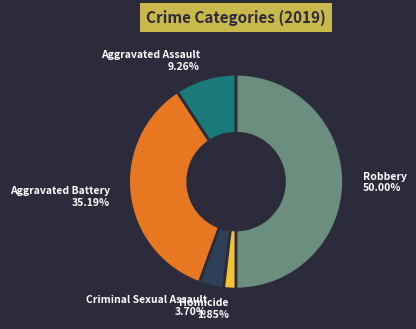

To the nearest percent, what is the combined percentage of Robbery and Aggravated Assault?

59%